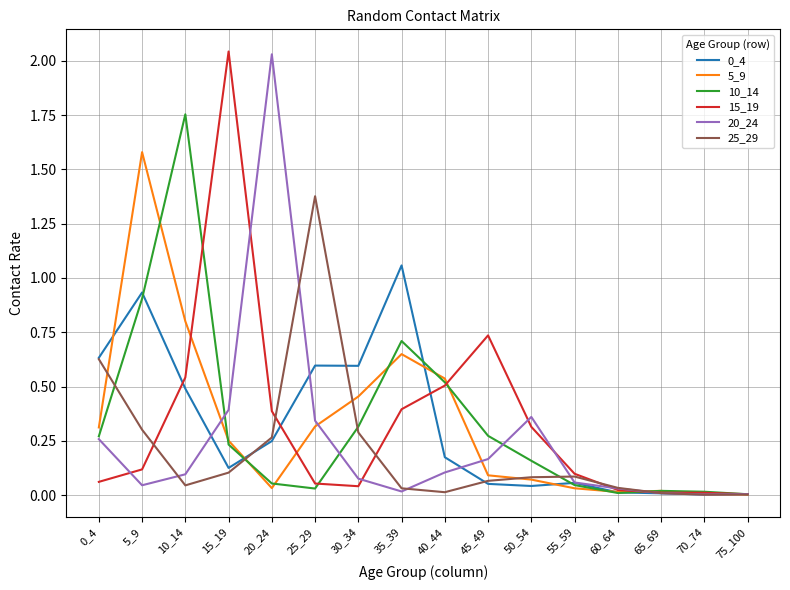

Is the value of 15_19 at 55_59 greater than the value of 20_24 at 35_39?

Yes